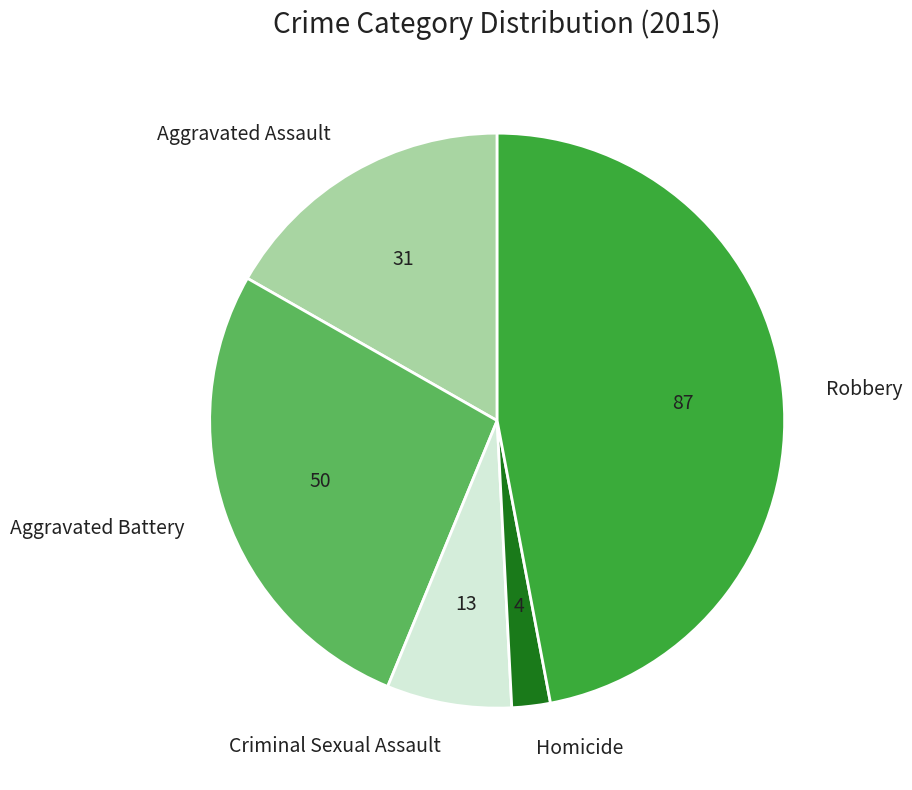

How many segments does this pie chart have?

5